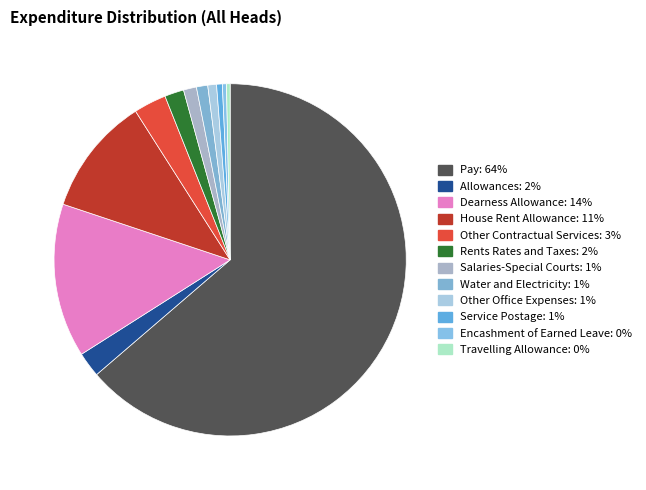

How many slices are in this pie chart?

12